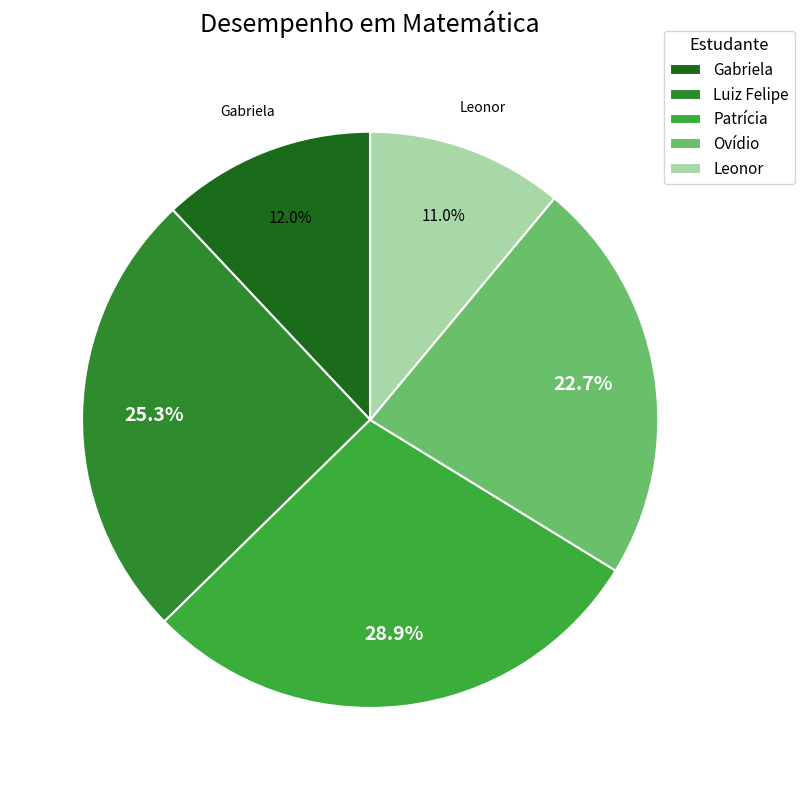

Is there any slice that represents more than half of the pie?

No